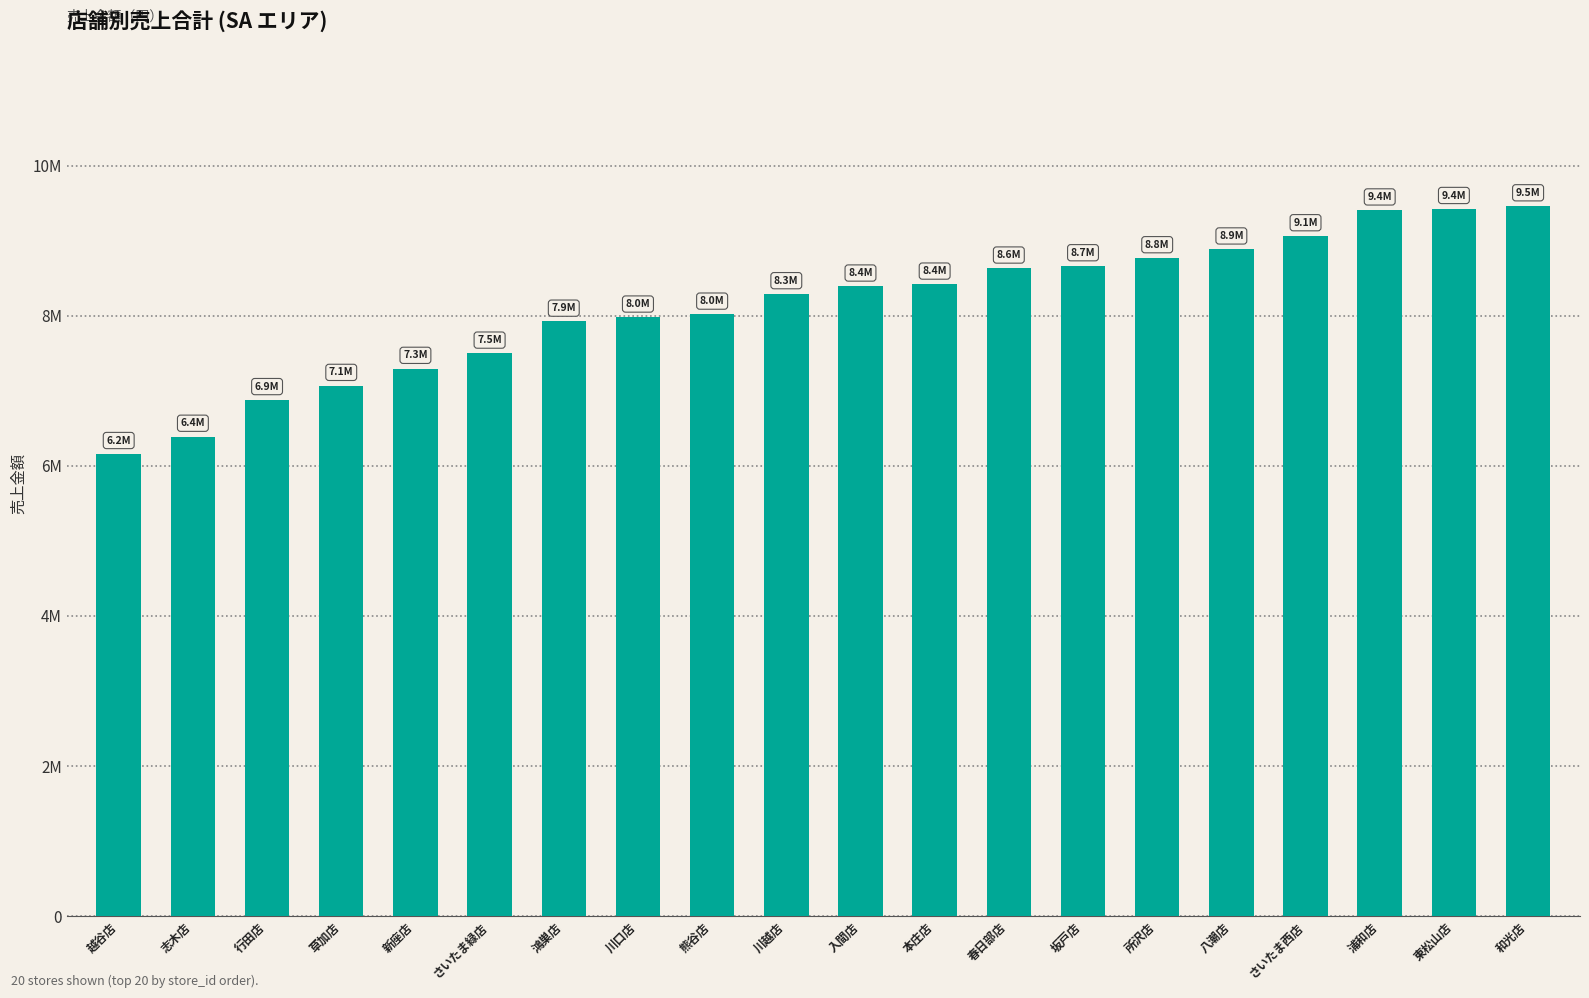

What value does the data have at 行田店, to the nearest 50?

6877350